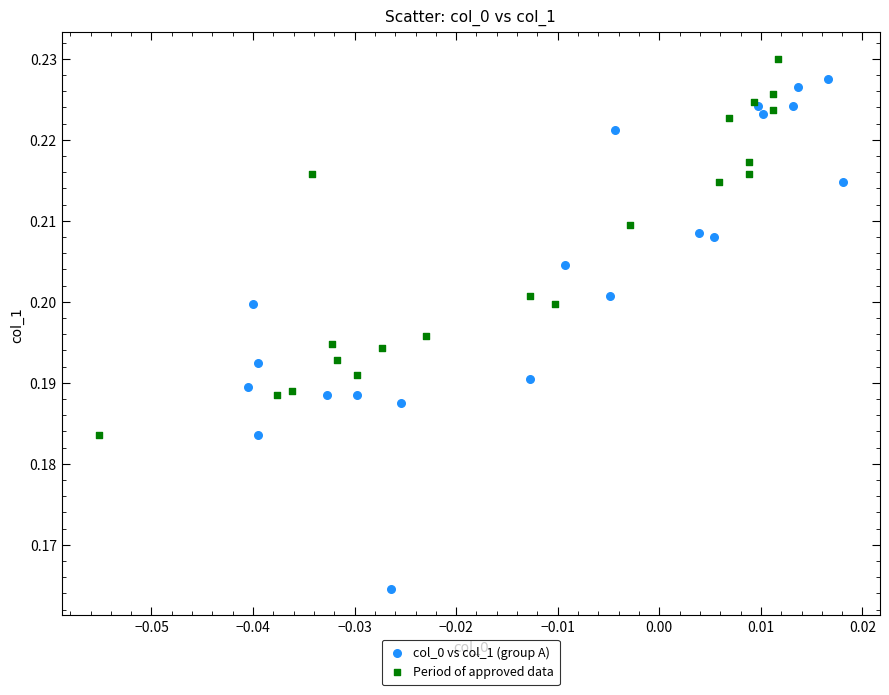

Which series contains the lowest Y value?

col_0 vs col_1 (group A)